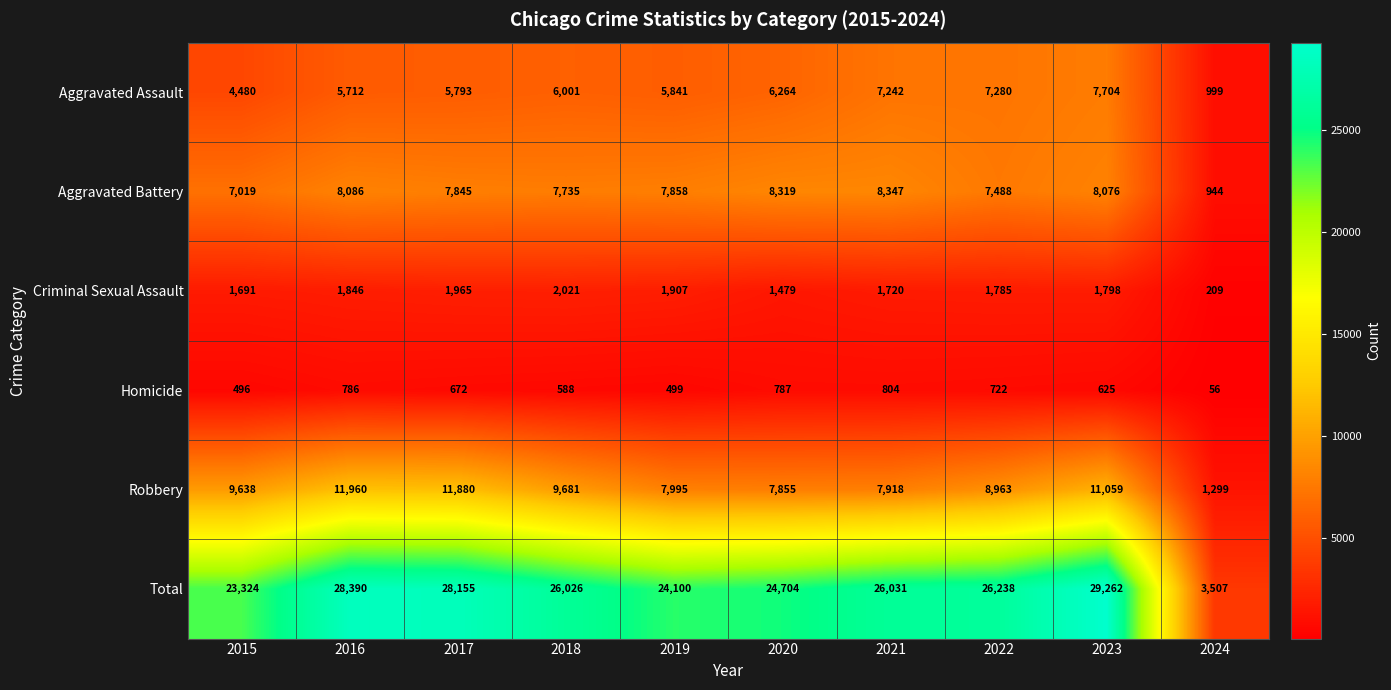

Which series changed the most between 2017 and 2020?

Robbery